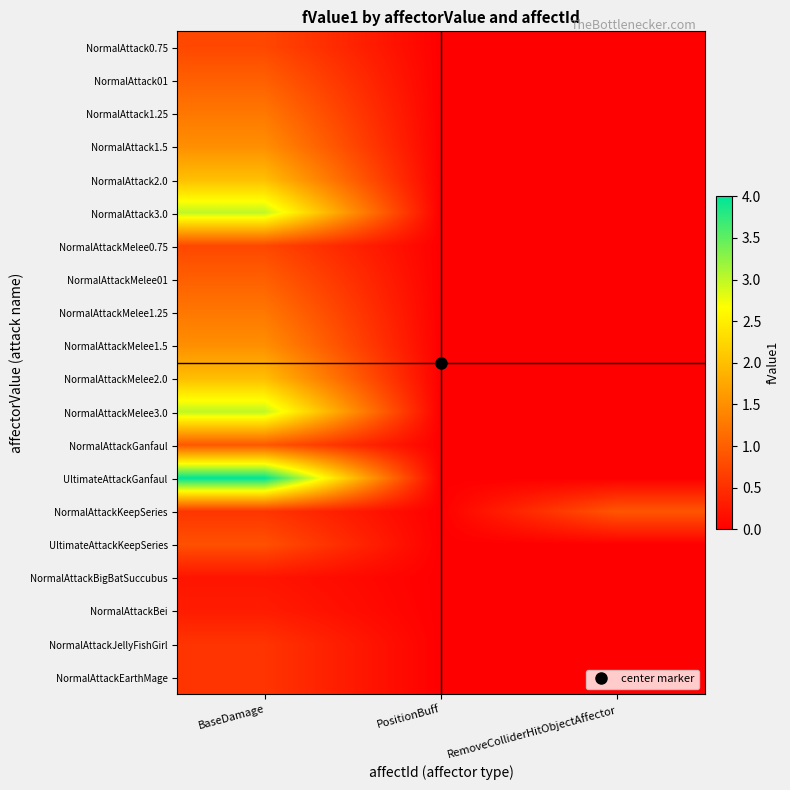

Reading right to left, what are all the values shown in this chart?

NormalAttack0.75: RemoveColliderHitObjectAffector=0.0	PositionBuff=0.0	BaseDamage=0.8
NormalAttack01: RemoveColliderHitObjectAffector=0.0	PositionBuff=0.0	BaseDamage=1.0
NormalAttack1.25: RemoveColliderHitObjectAffector=0.0	PositionBuff=0.0	BaseDamage=1.2
NormalAttack1.5: RemoveColliderHitObjectAffector=0.0	PositionBuff=0.0	BaseDamage=1.5
NormalAttack2.0: RemoveColliderHitObjectAffector=0.0	PositionBuff=0.0	BaseDamage=2.0
NormalAttack3.0: RemoveColliderHitObjectAffector=0.0	PositionBuff=0.0	BaseDamage=3.0
NormalAttackMelee0.75: RemoveColliderHitObjectAffector=0.0	PositionBuff=0.0	BaseDamage=0.8
NormalAttackMelee01: RemoveColliderHitObjectAffector=0.0	PositionBuff=0.0	BaseDamage=1.0
NormalAttackMelee1.25: RemoveColliderHitObjectAffector=0.0	PositionBuff=0.0	BaseDamage=1.2
NormalAttackMelee1.5: RemoveColliderHitObjectAffector=0.0	PositionBuff=0.0	BaseDamage=1.5
NormalAttackMelee2.0: RemoveColliderHitObjectAffector=0.0	PositionBuff=0.0	BaseDamage=2.0
NormalAttackMelee3.0: RemoveColliderHitObjectAffector=0.0	PositionBuff=0.0	BaseDamage=3.0
NormalAttackGanfaul: RemoveColliderHitObjectAffector=0.0	PositionBuff=0.0	BaseDamage=0.9
UltimateAttackGanfaul: RemoveColliderHitObjectAffector=0.0	PositionBuff=0.0	BaseDamage=4.0
NormalAttackKeepSeries: RemoveColliderHitObjectAffector=0.9	PositionBuff=0.0	BaseDamage=0.6
UltimateAttackKeepSeries: RemoveColliderHitObjectAffector=0.0	PositionBuff=0.0	BaseDamage=0.8
NormalAttackBigBatSuccubus: RemoveColliderHitObjectAffector=0.0	PositionBuff=0.0	BaseDamage=0.2
NormalAttackBei: RemoveColliderHitObjectAffector=0.0	PositionBuff=0.0	BaseDamage=0.3
NormalAttackJellyFishGirl: RemoveColliderHitObjectAffector=0.0	PositionBuff=0.0	BaseDamage=0.6
NormalAttackEarthMage: RemoveColliderHitObjectAffector=0.0	PositionBuff=0.0	BaseDamage=0.6